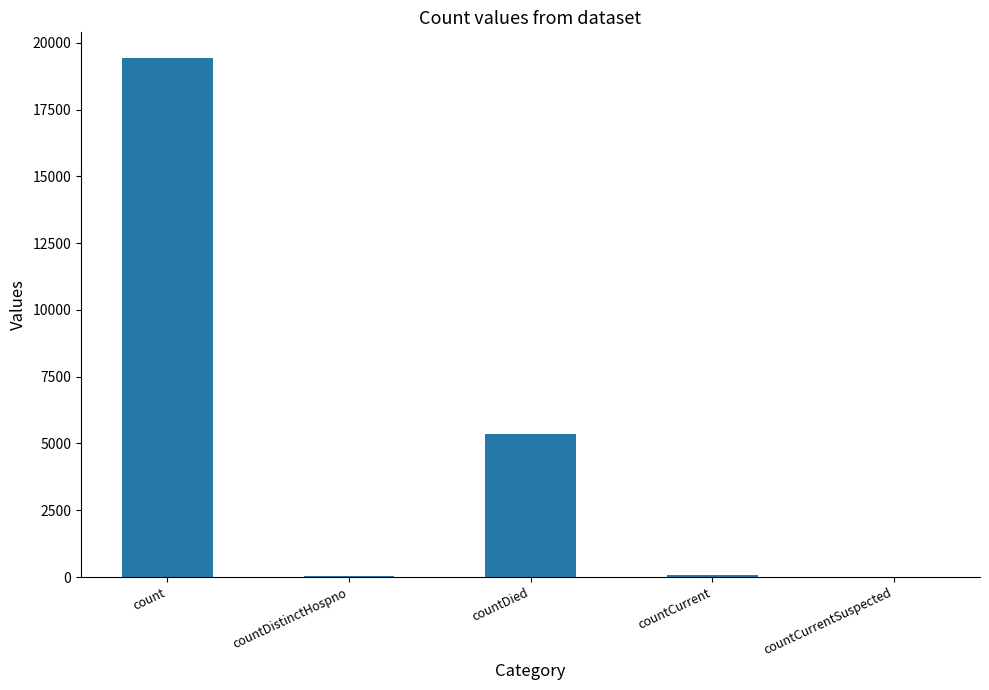

Where is the data nearest to the value 9710?

countDied